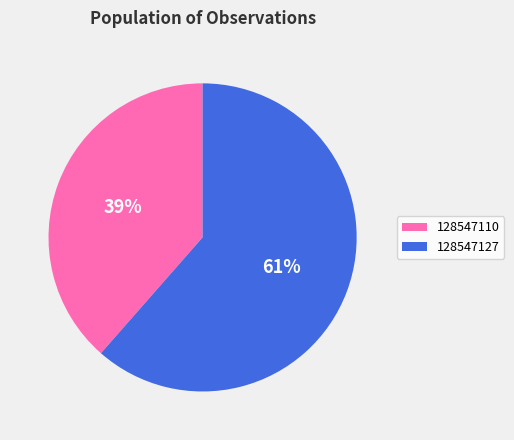

Is there any slice that represents more than half of the pie?

Yes